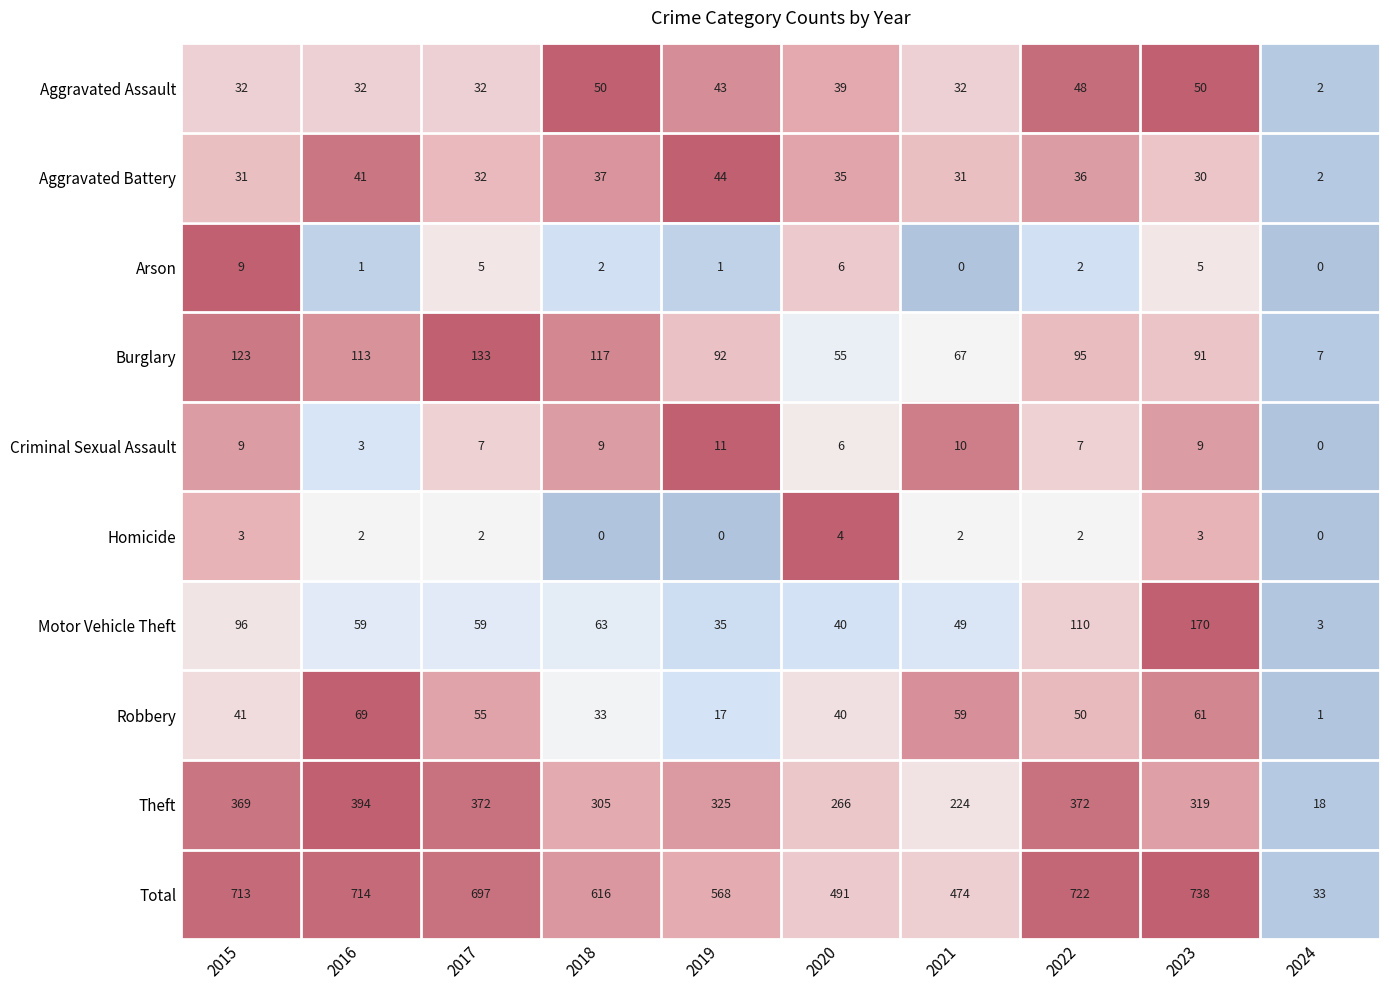

What is the maximum value shown in the chart?

738